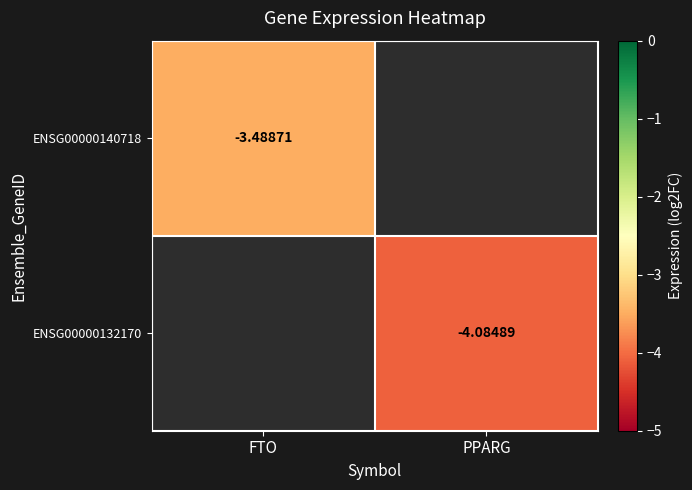

Which category has the lowest value across all series?

PPARG